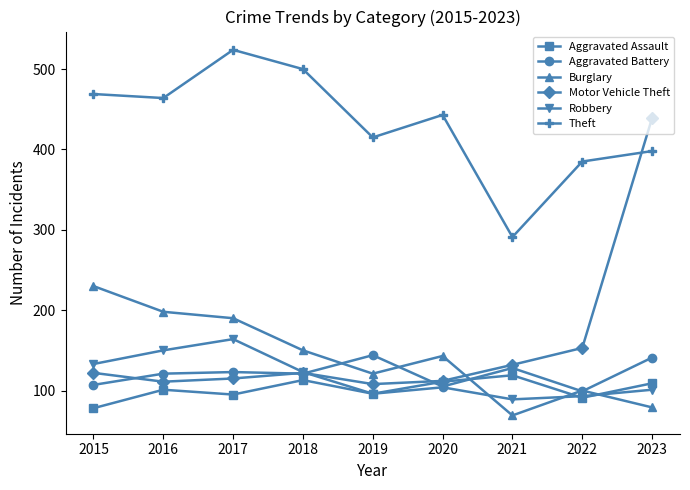

Which series ends up on top after the final intersection of Robbery and Aggravated Battery?

Aggravated Battery